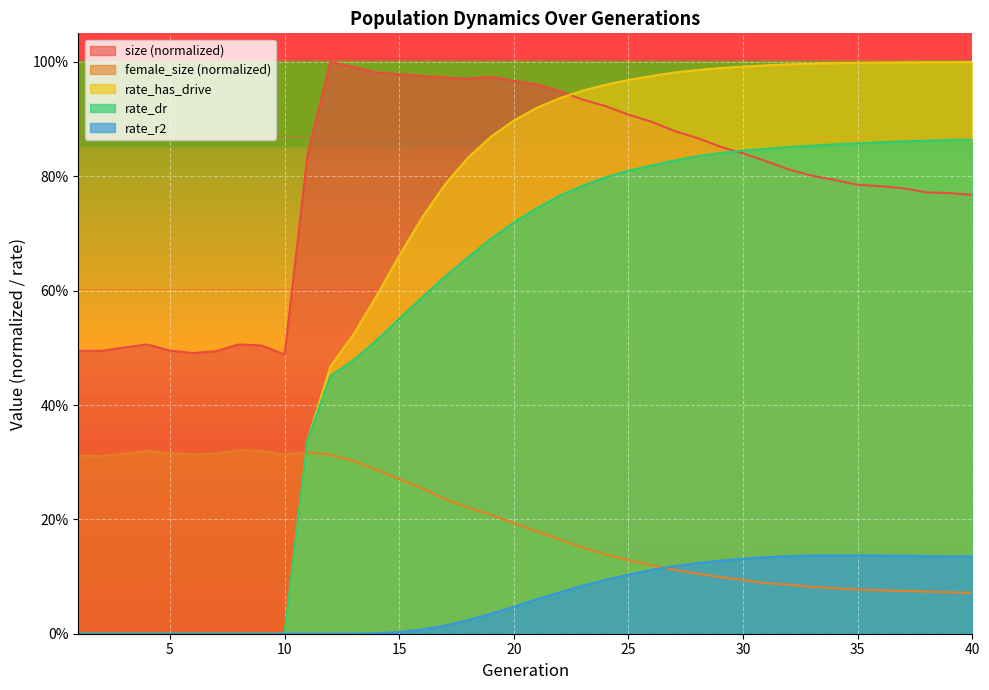

Which series has the widest spread of values?

rate_has_drive